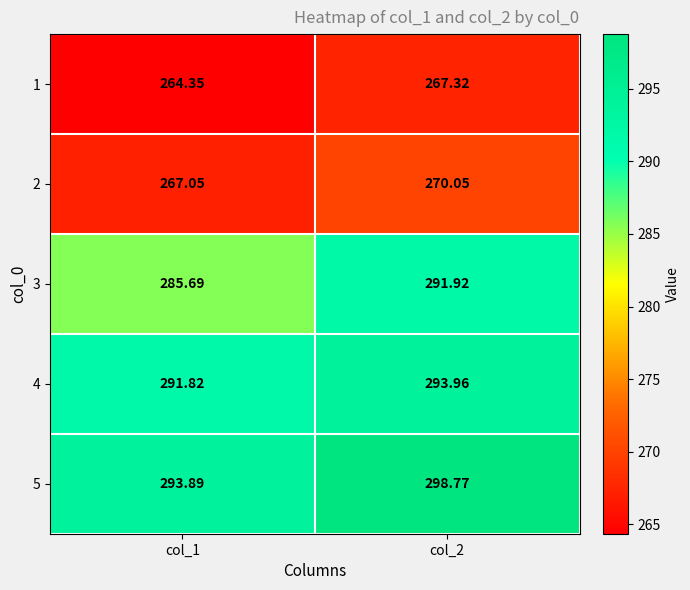

Is the value of 1 at col_1 greater than the value of 2 at col_2?

No